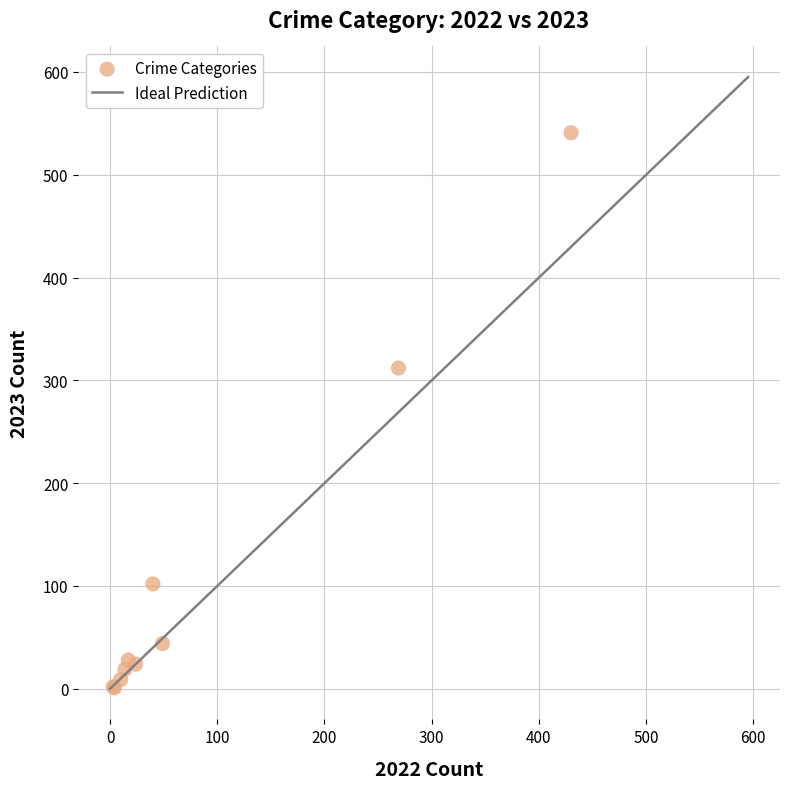

What Y value in the scatter plot is closest to 271?

312